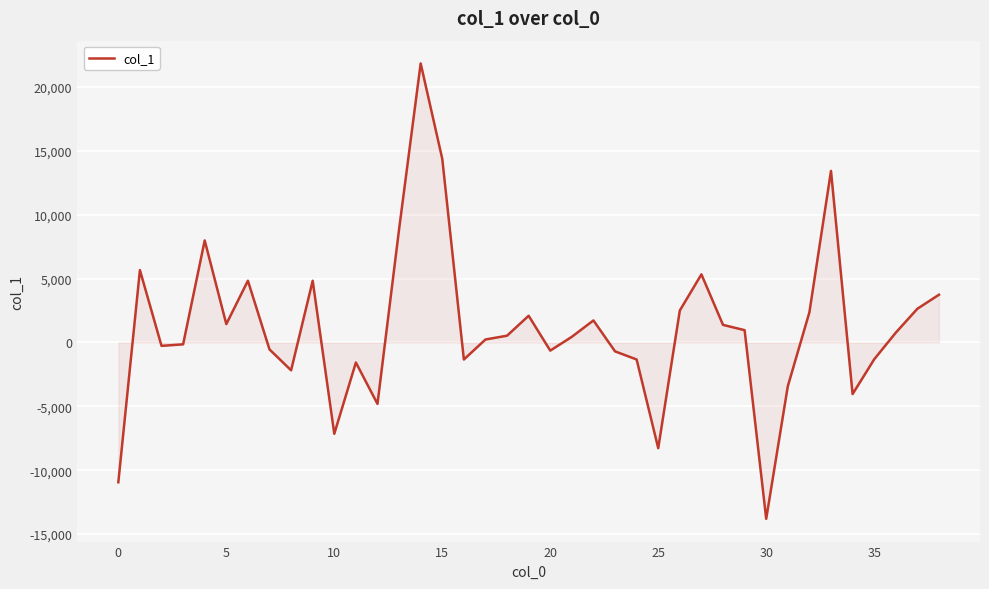

What is the difference between the maximum and minimum values?

35652.3